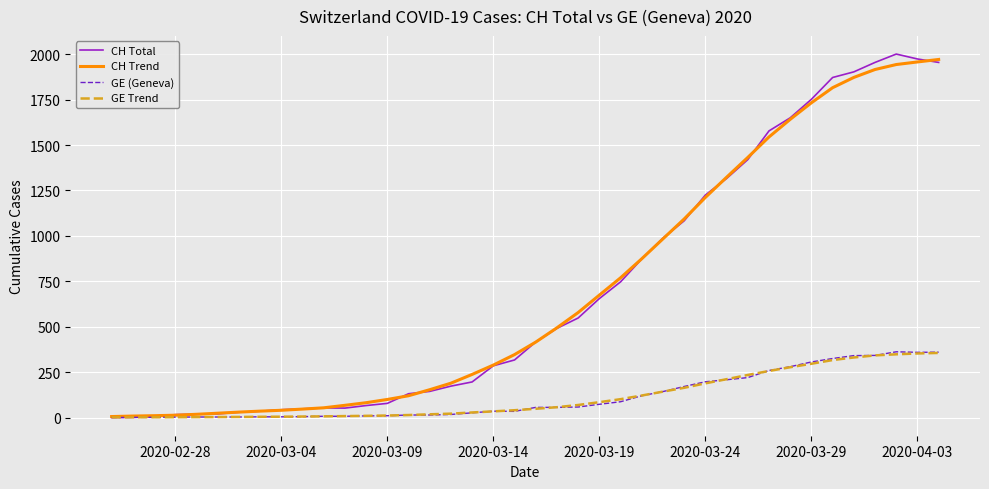

Which series has the largest range (max minus min)?

CH Total